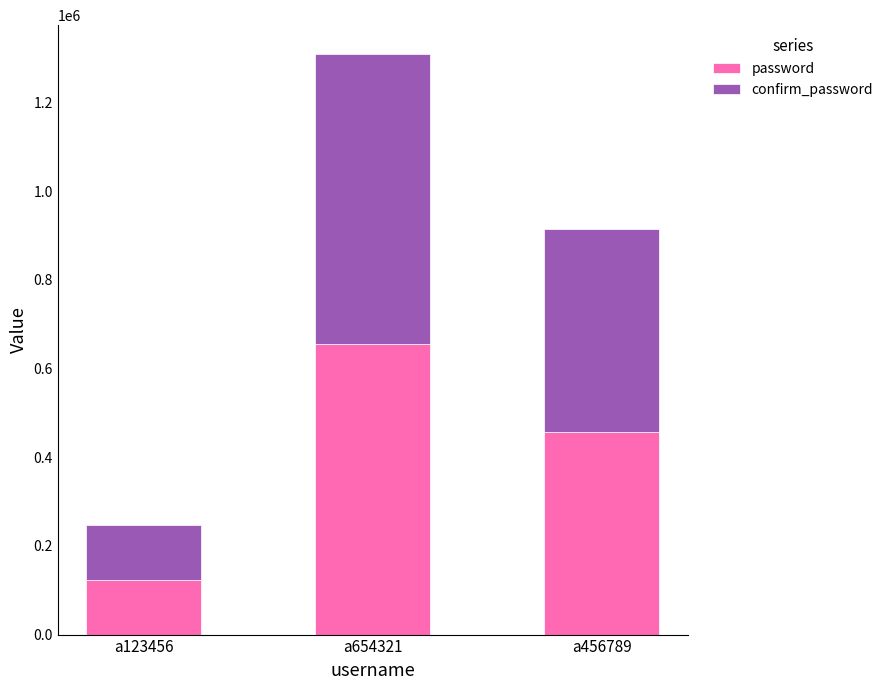

The value of password at a456789 is 817558. True or false?

False